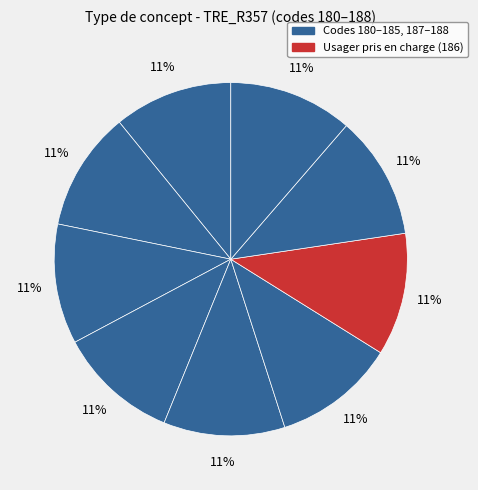

Count the number of slices in the pie.

9